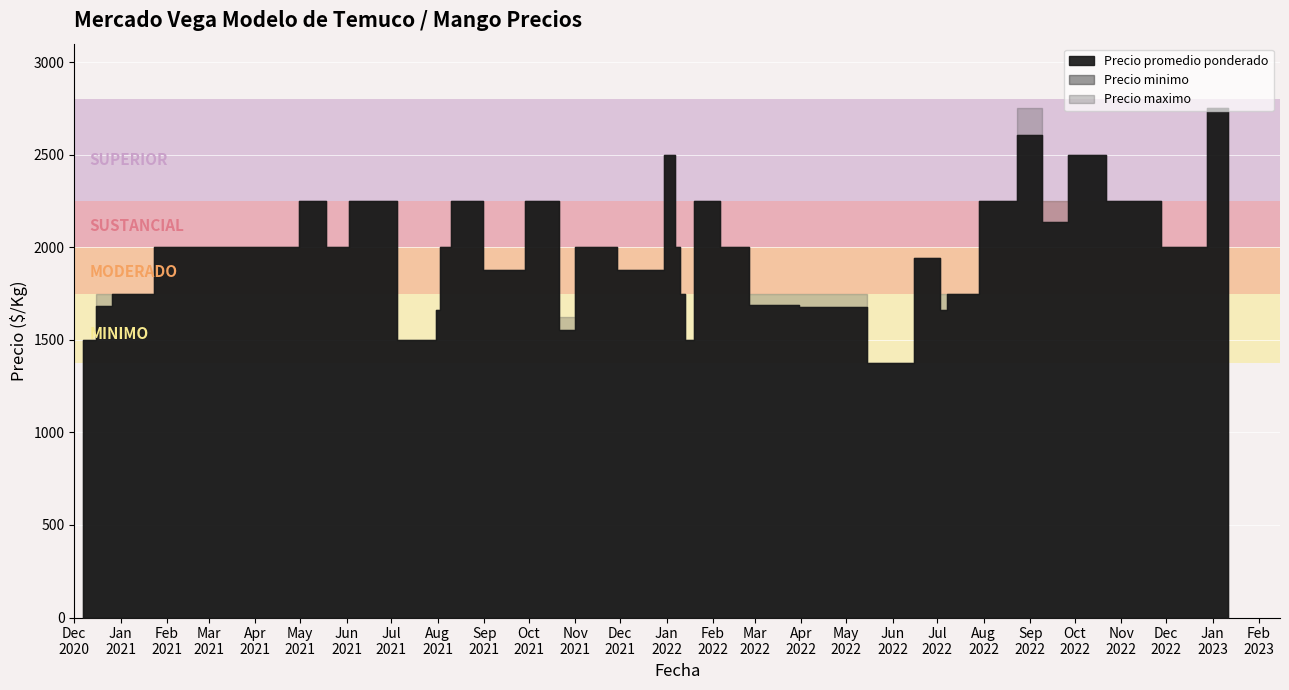

What is the total value across all series at 2023-01-11?

8250